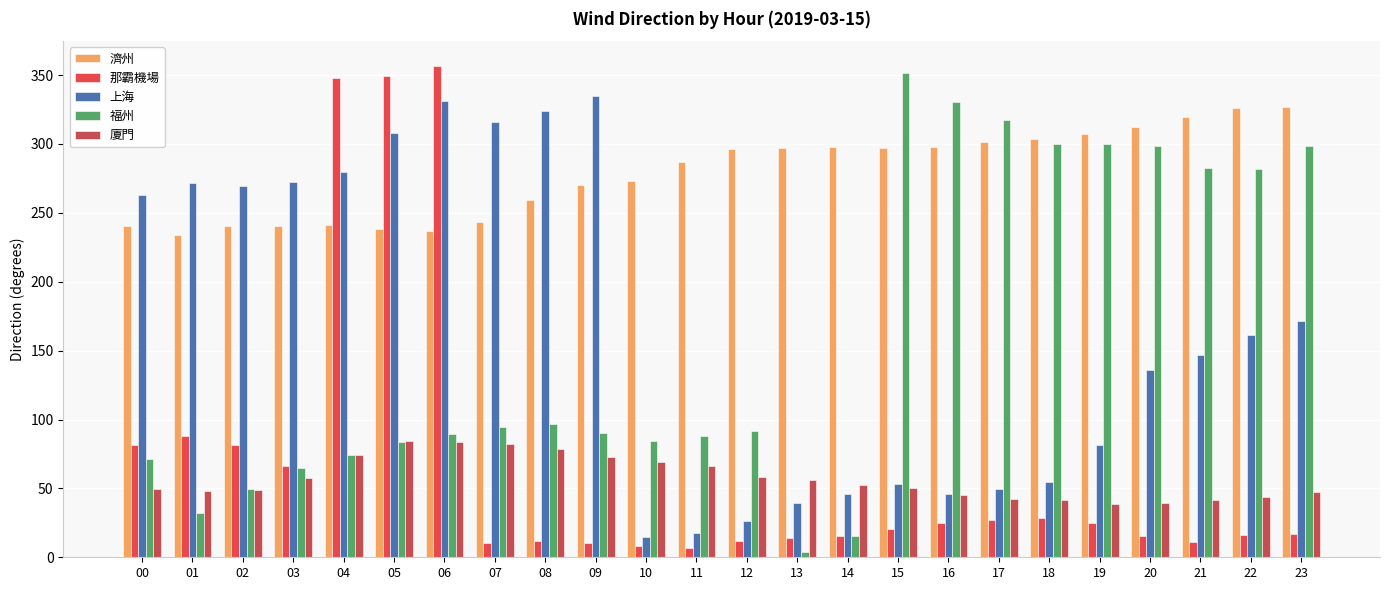

What is the sum of the 那霸機場 values at 22 and 23?

33.2